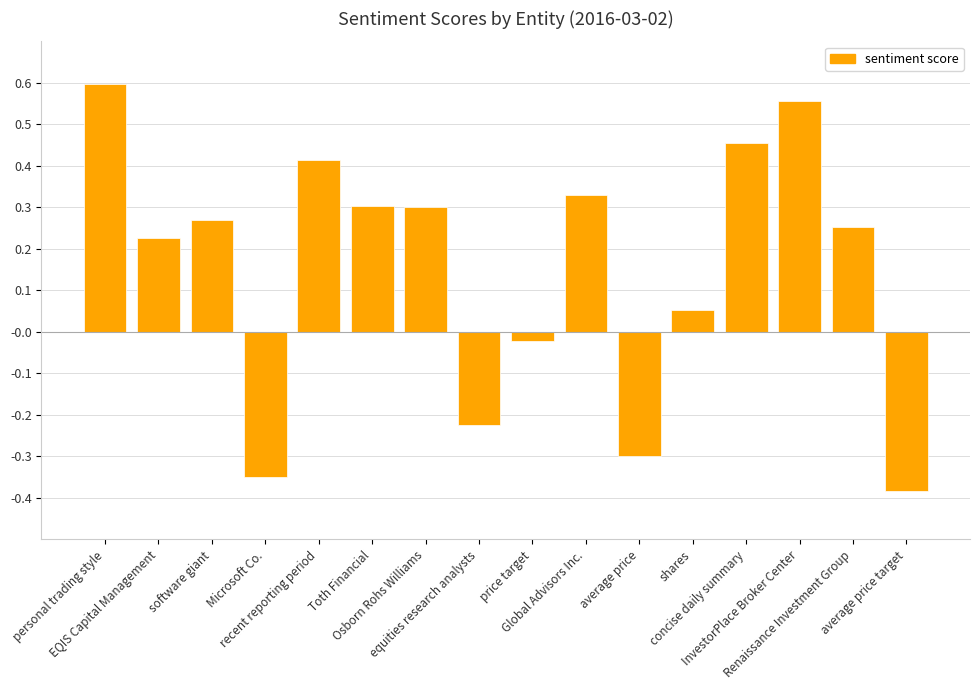

How many values exceed 0?

11